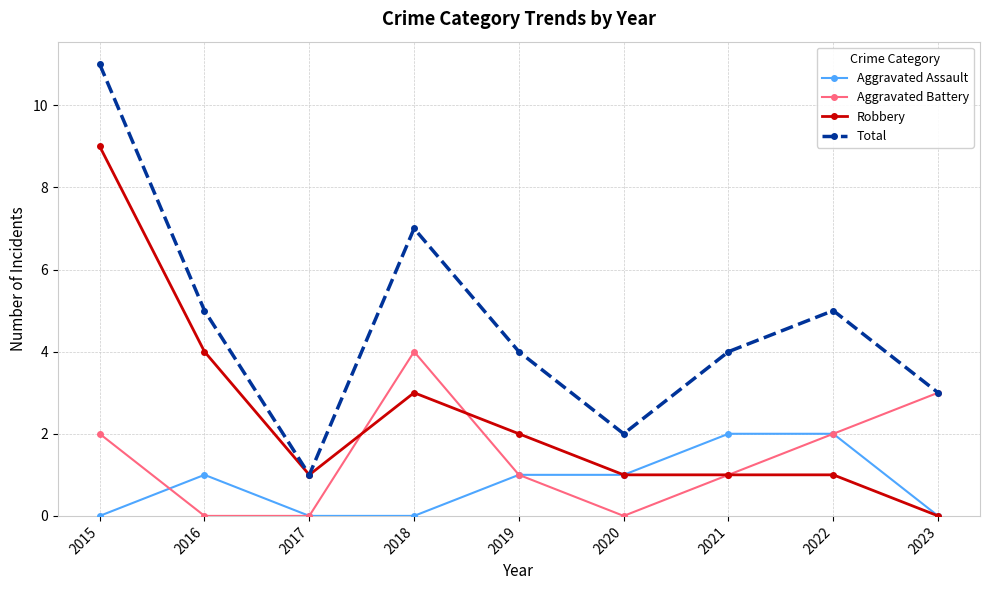

Which series has the largest range (max minus min)?

Total